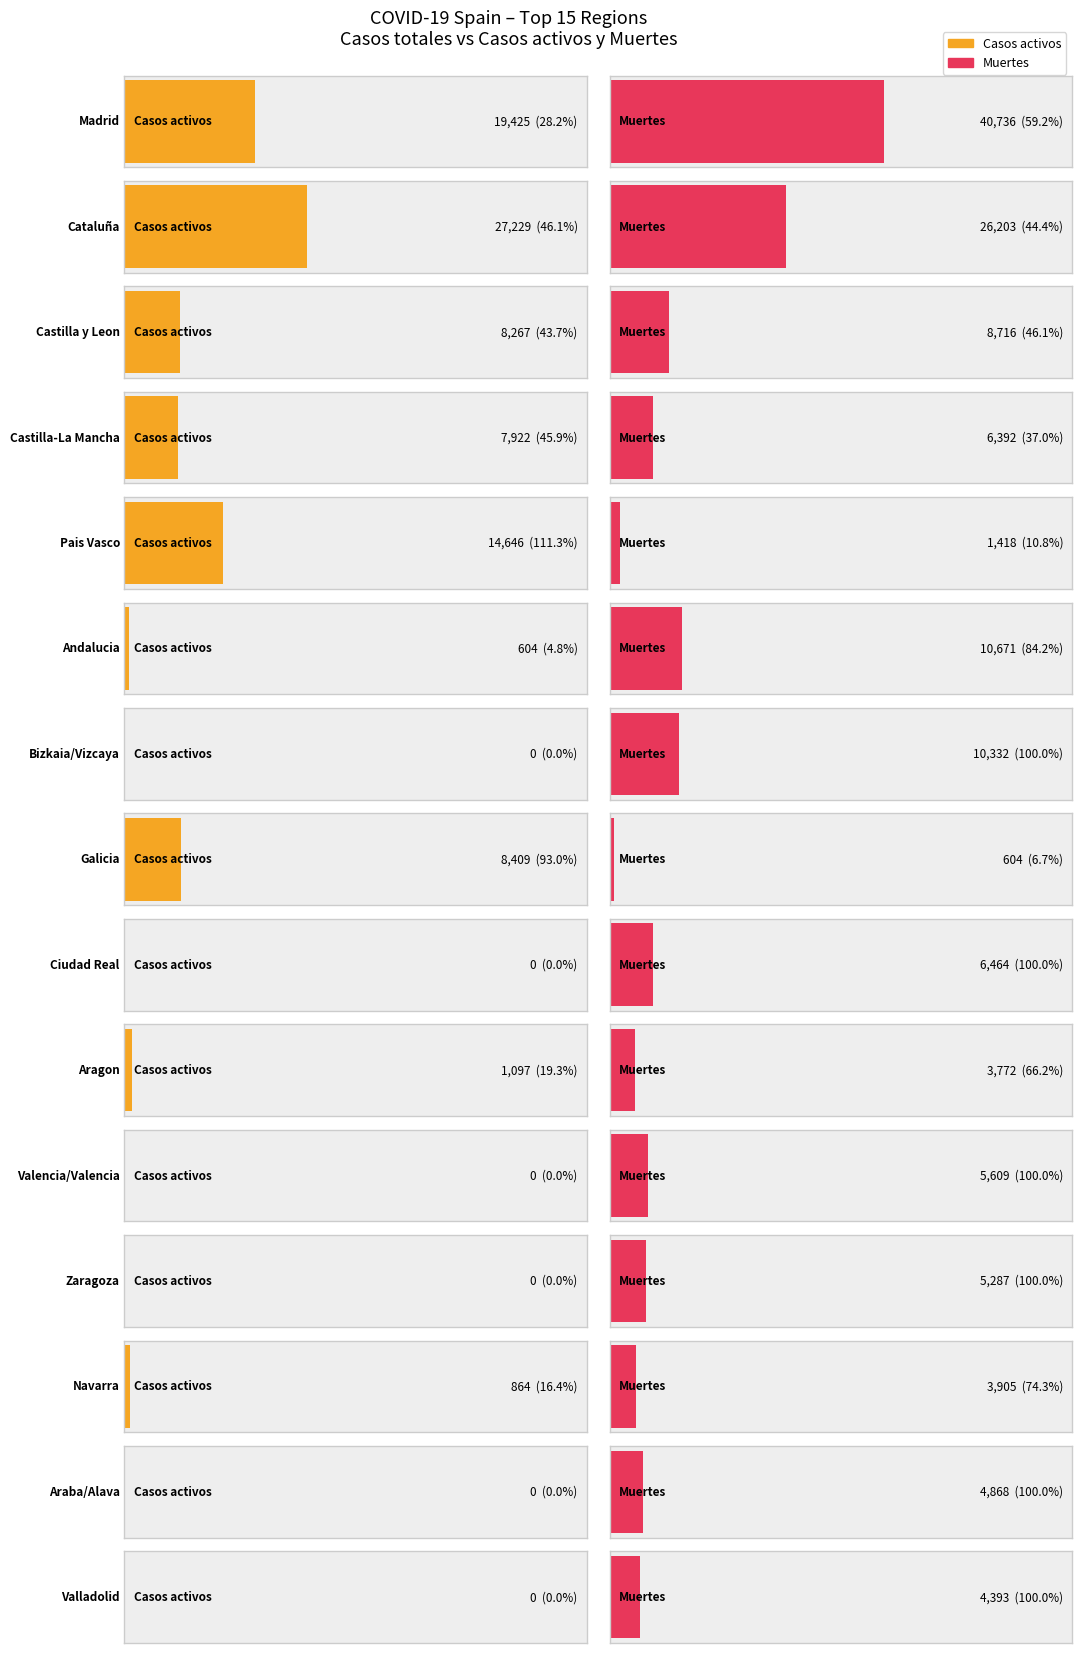

What is the maximum value shown in the chart?

68852